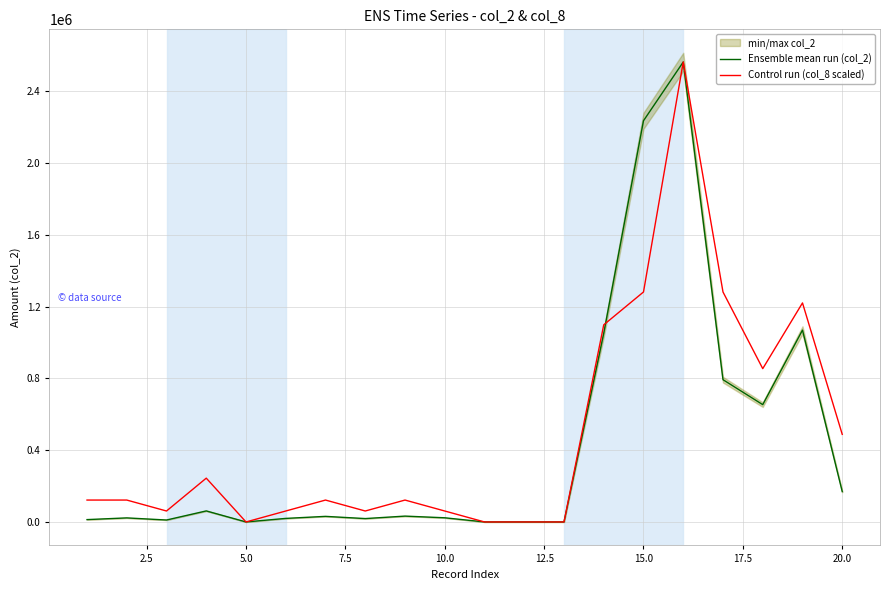

How many values in Ensemble mean run (col_2) are above zero?

16